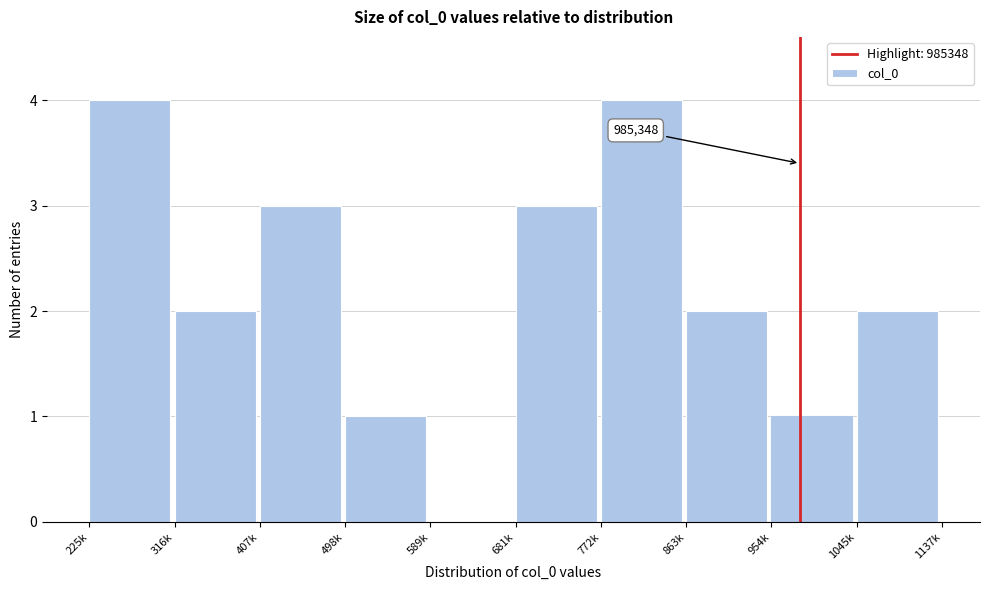

Reading left to right, extract all data points from this chart.

225k=4	316k=2	407k=3	498k=1	589k=0	681k=3	772k=4	863k=2	954k=1	1045k=2